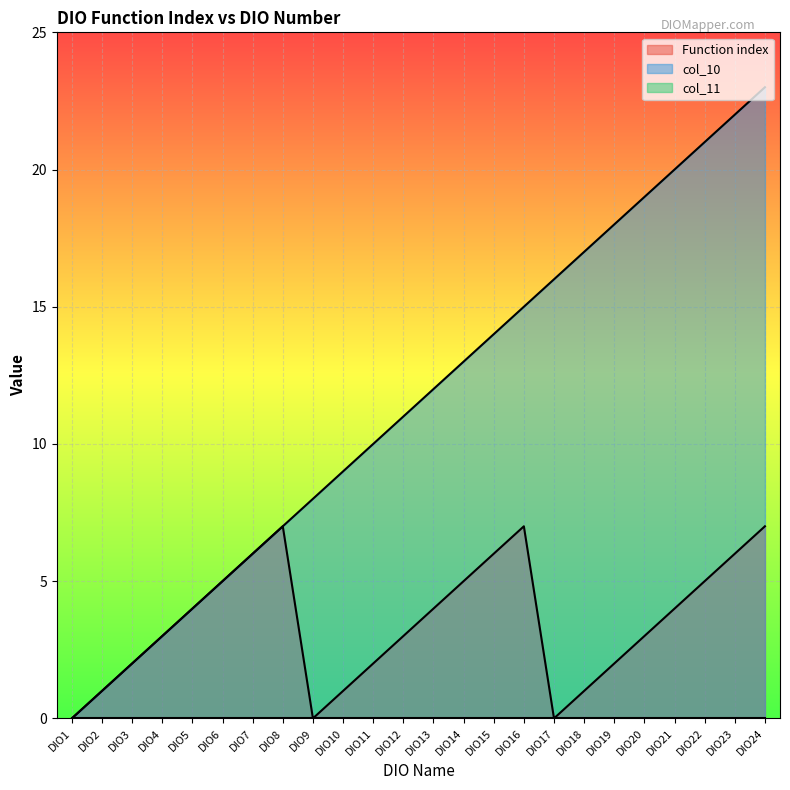

Which series has the largest range (max minus min)?

col_10